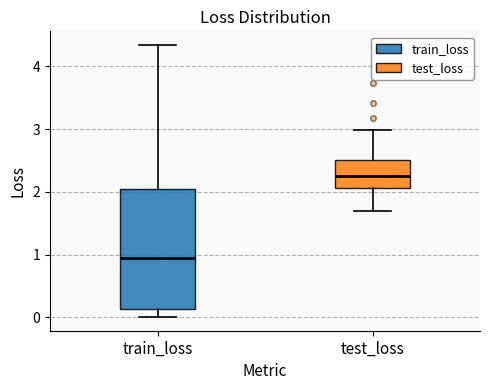

Where is the upper edge of the box for train_loss on the y-axis? The values are not printed on the chart, so give them approximately, as read against the axis.

2.0